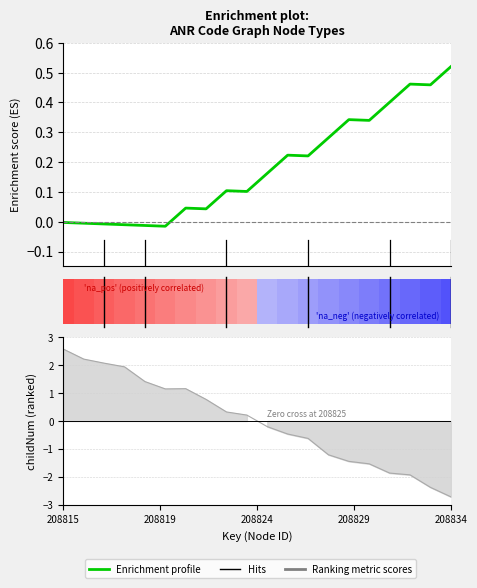

The value at 11 is 0.2. True or false?

True